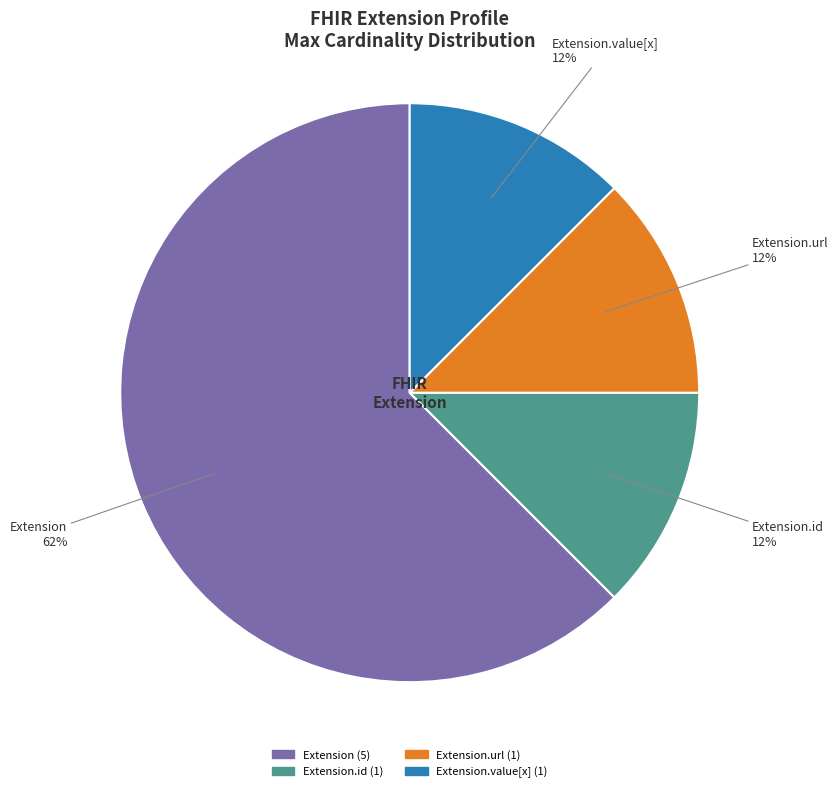

To the nearest percent, what is the difference between the Extension.url and Extension.id slice percentages?

0%